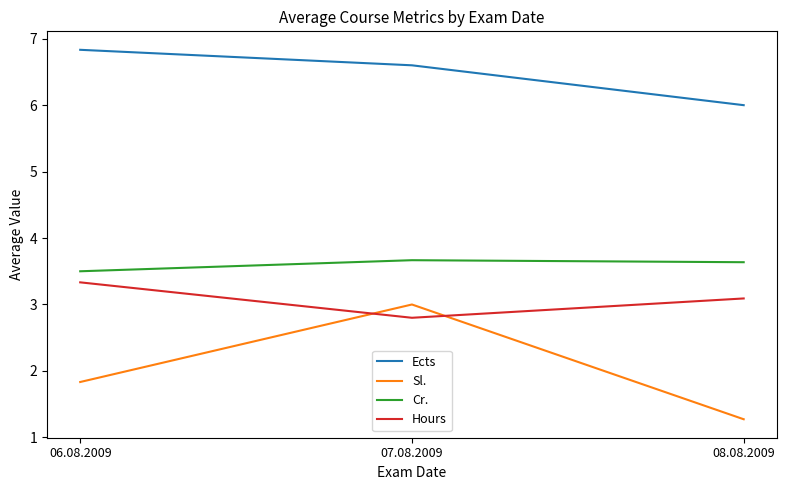

True or false: Sl. has a value of 0.9 at 08.08.2009.

False